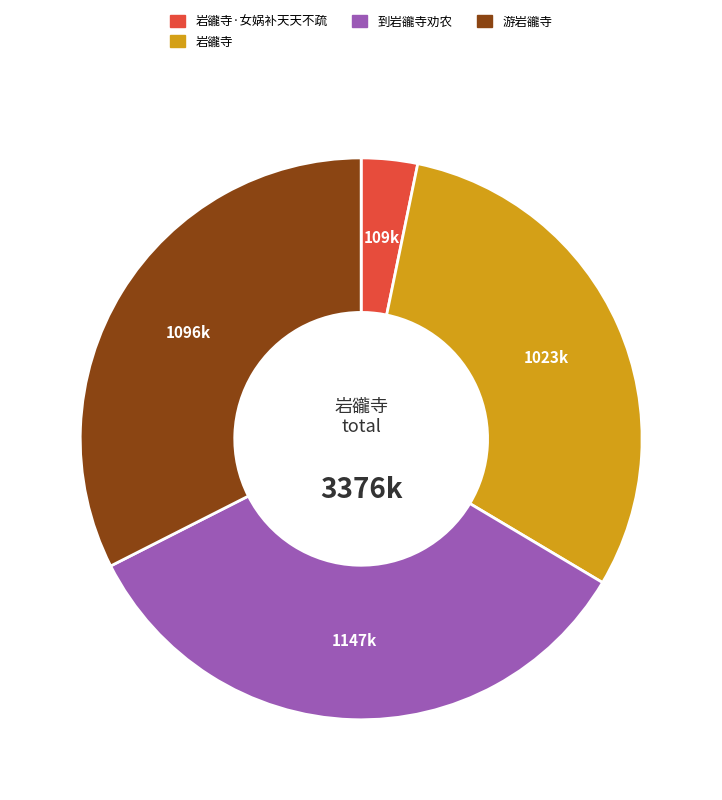

Is there a majority slice in this chart?

No